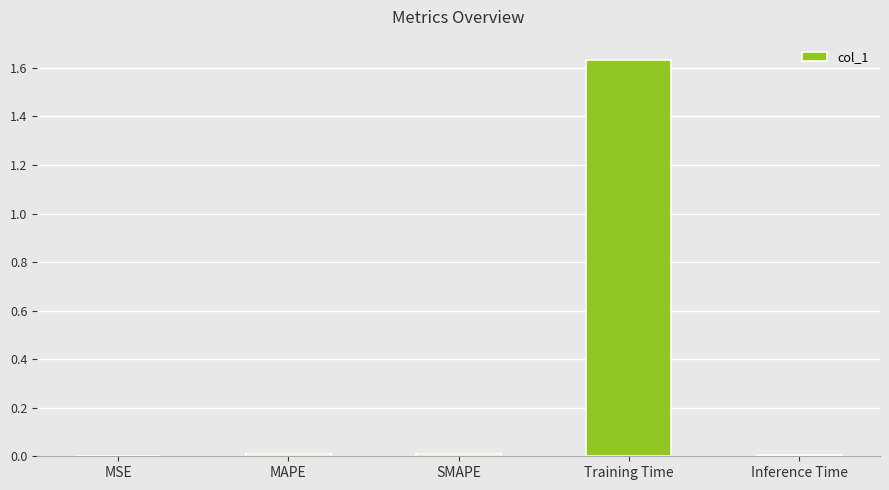

The value at Training Time is 0.5. True or false?

False